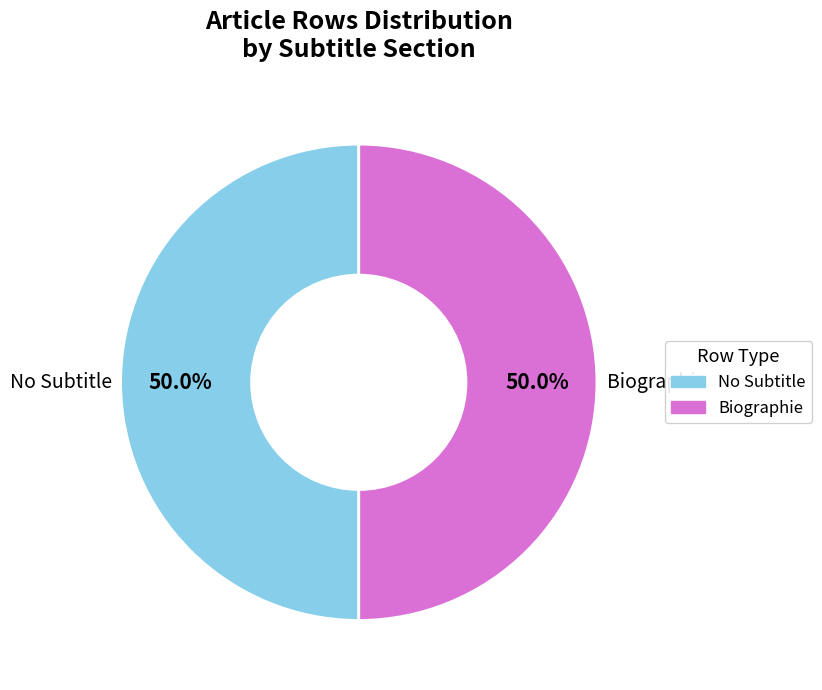

Do Biographie and No Subtitle together represent more than half of the pie?

Yes